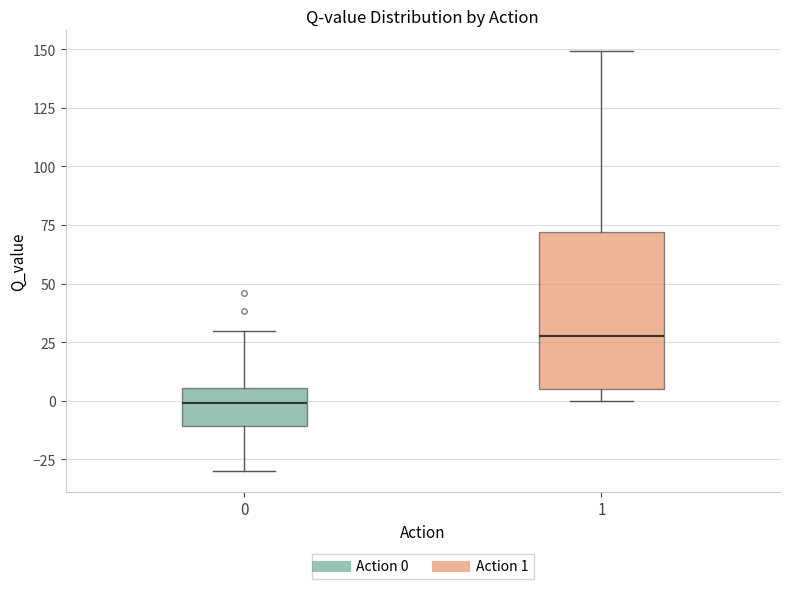

Reading left to right, transcribe this box plot: for each box, give where its median line is, the range the box spans, and where its two whiskers end, as read against the y-axis. The values are not printed on the chart, so give them approximately, as read against the axis.

0: median 0, box -10 to 5, whiskers -30 to 30
1: median 30, box 5 to 70, whiskers 0 to 150